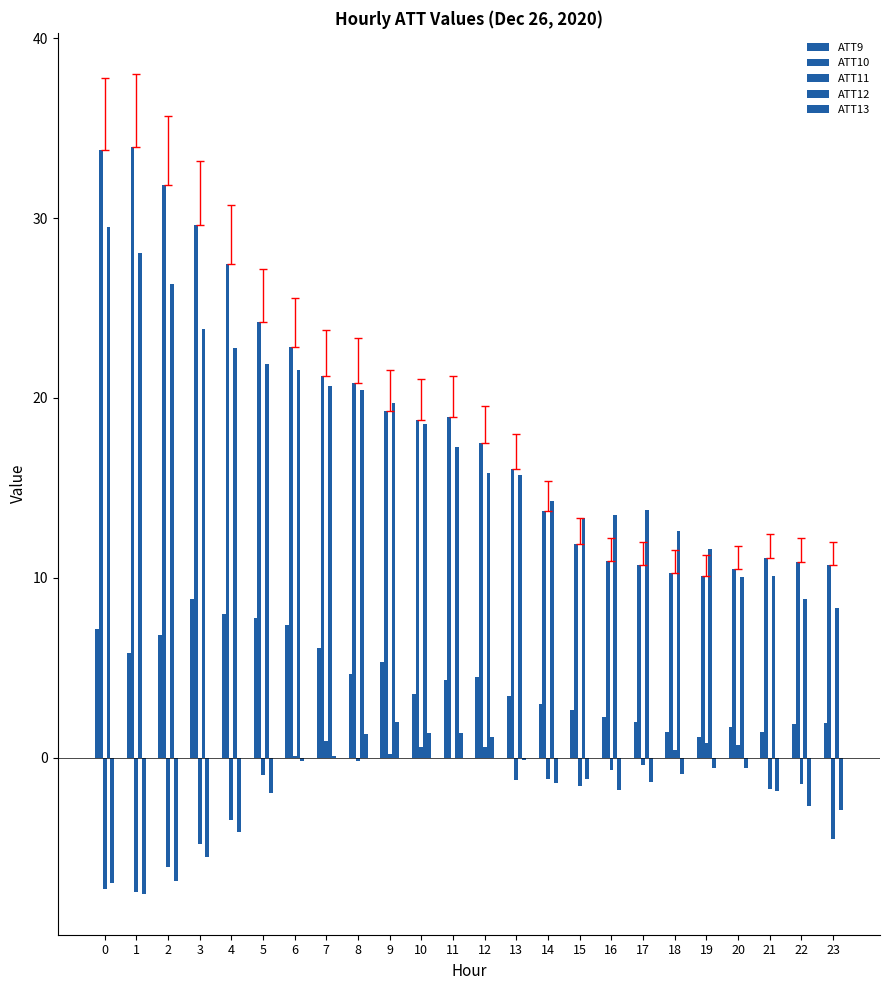

Are the bars grouped side by side (vs. stacked)?

Yes